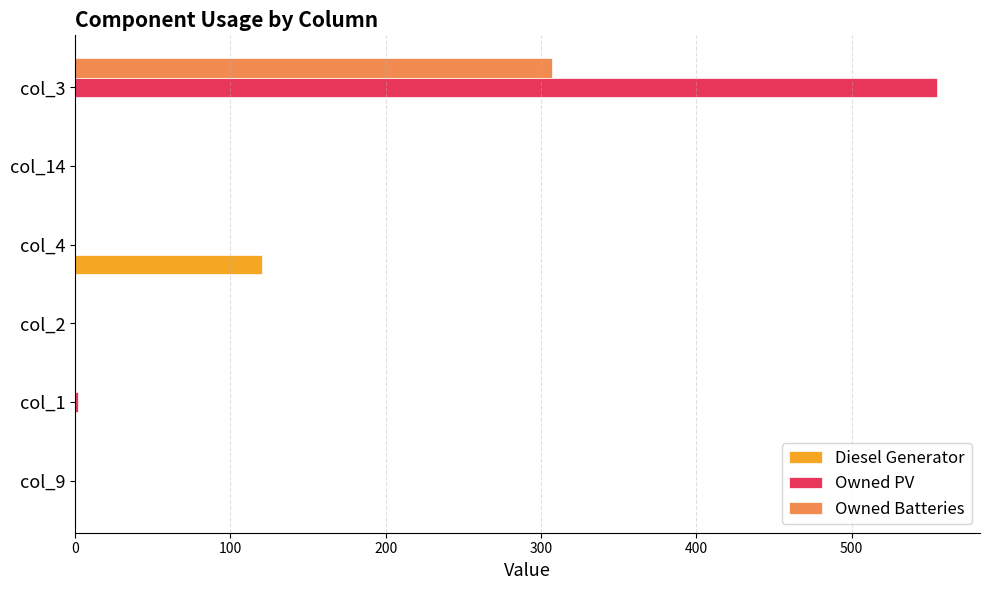

Which series has the largest total across all categories?

Owned PV